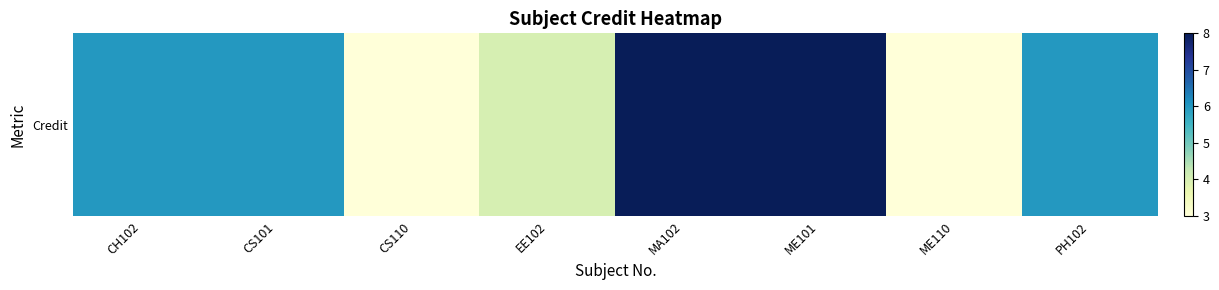

Reading left to right, list all the values displayed in this chart.

6	6	3	4	8	8	3	6